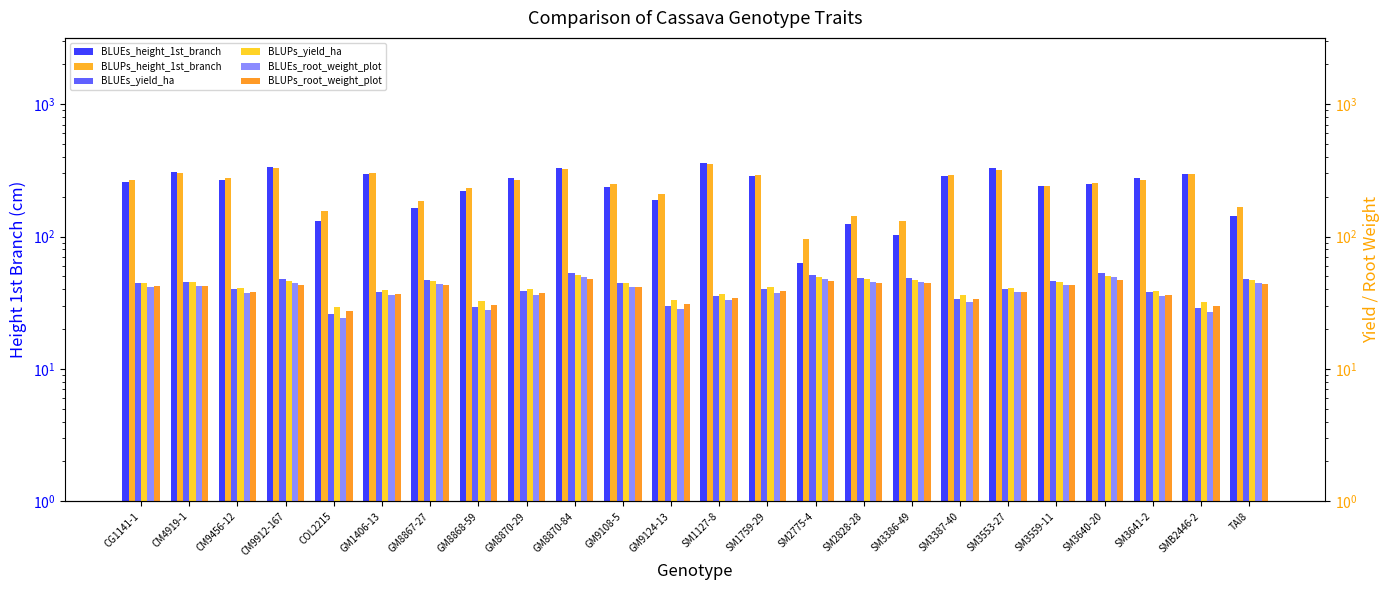

What is the value of the BLUPs_root_weight_plot bar at the 6th from the left?

37.0